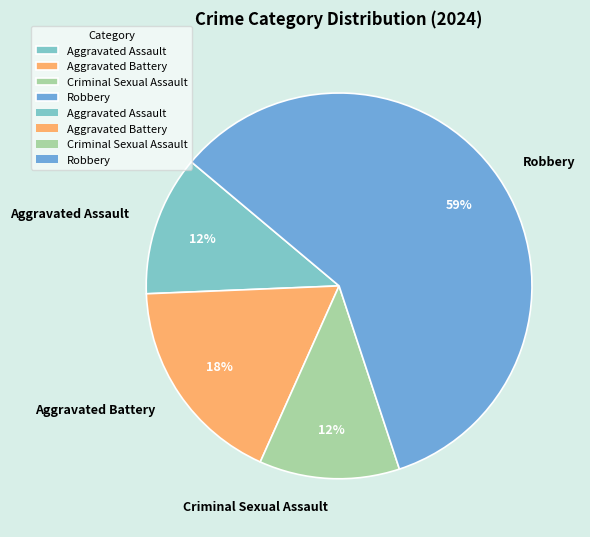

Is there a majority slice in this chart?

Yes